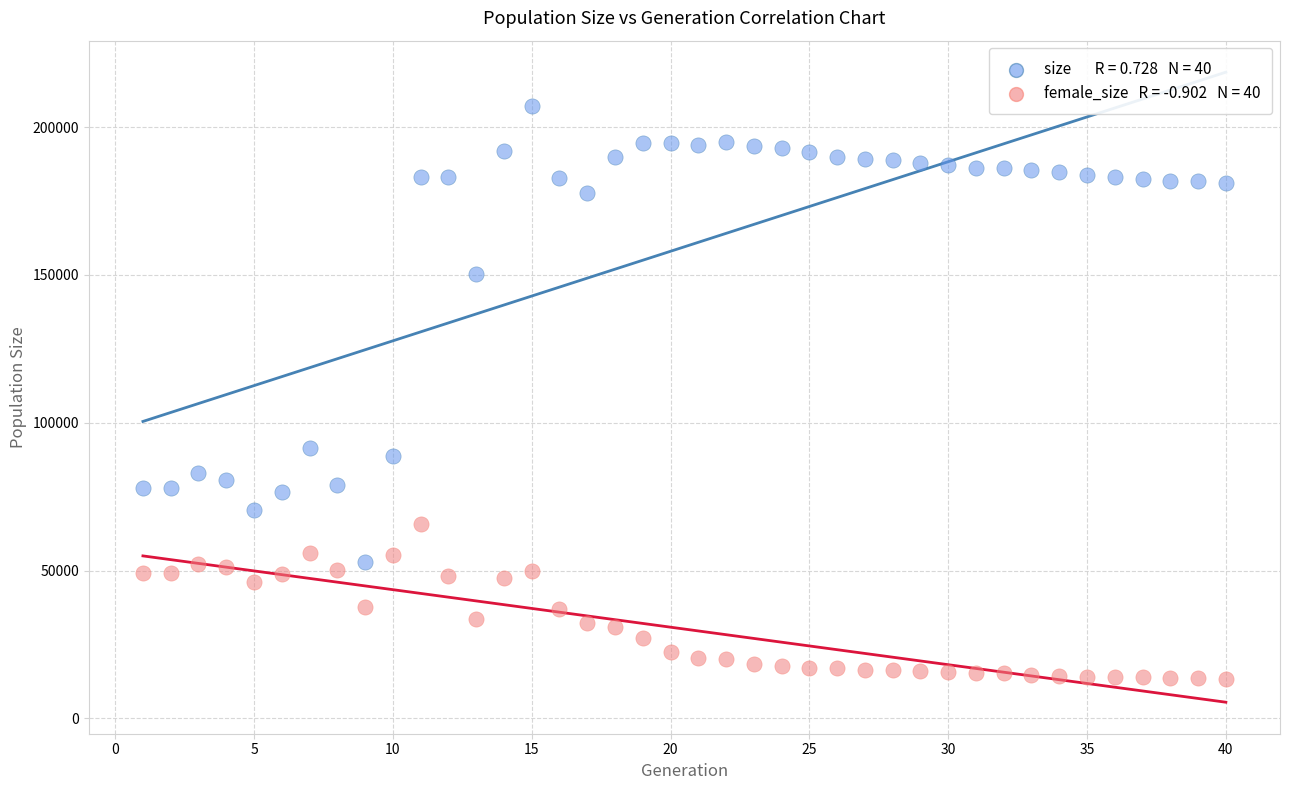

Across all data points, what is the range of Y values (max minus min)?

193864